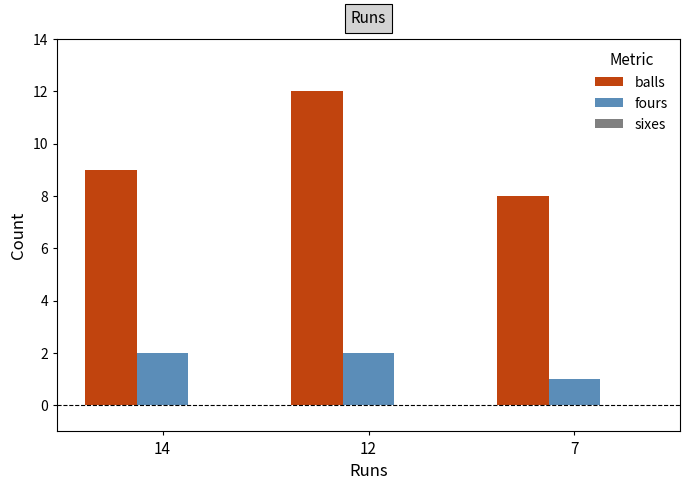

Count the balls values in the range 8 to 12.

3